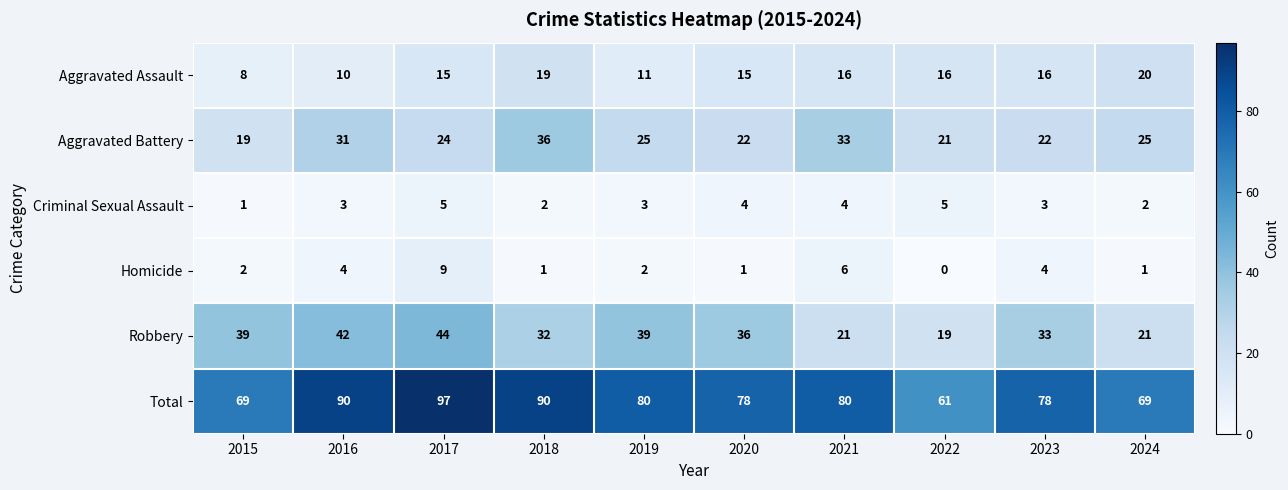

Count the number of categories in the chart.

10